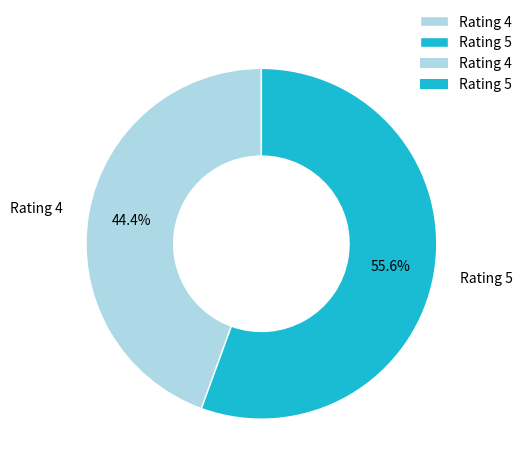

What percentage is the Rating 4 slice, to the nearest percent?

44%